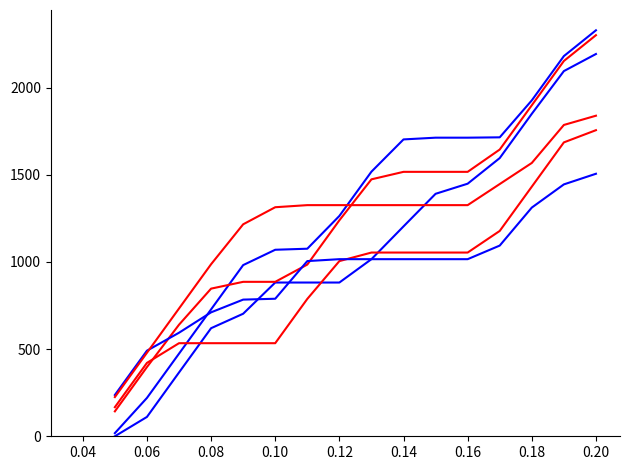

Is it true that col_16 equals -984 at 0.02?

False